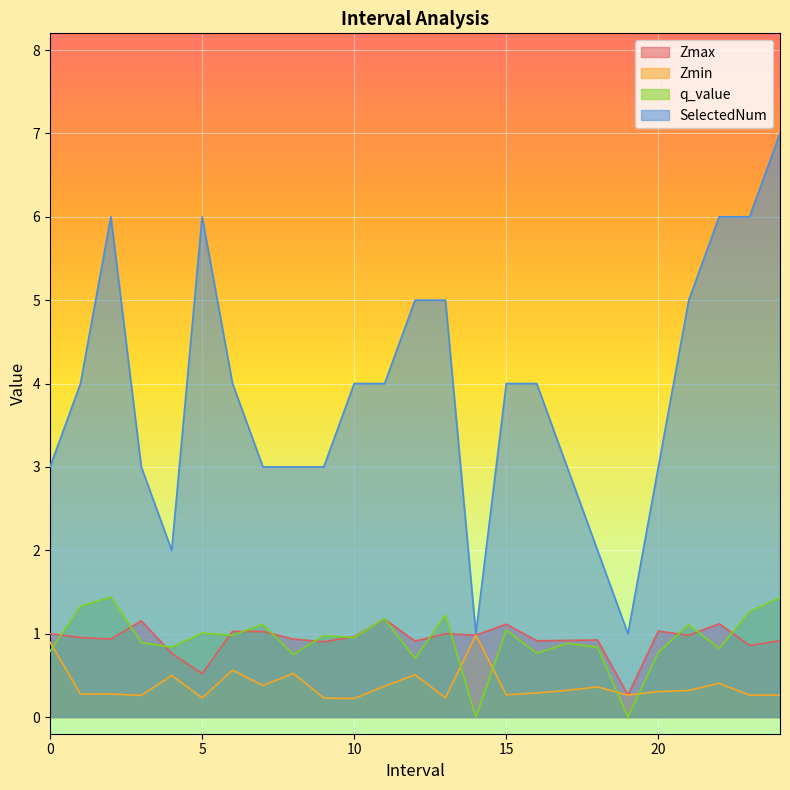

How many data points in SelectedNum are above 4?

8